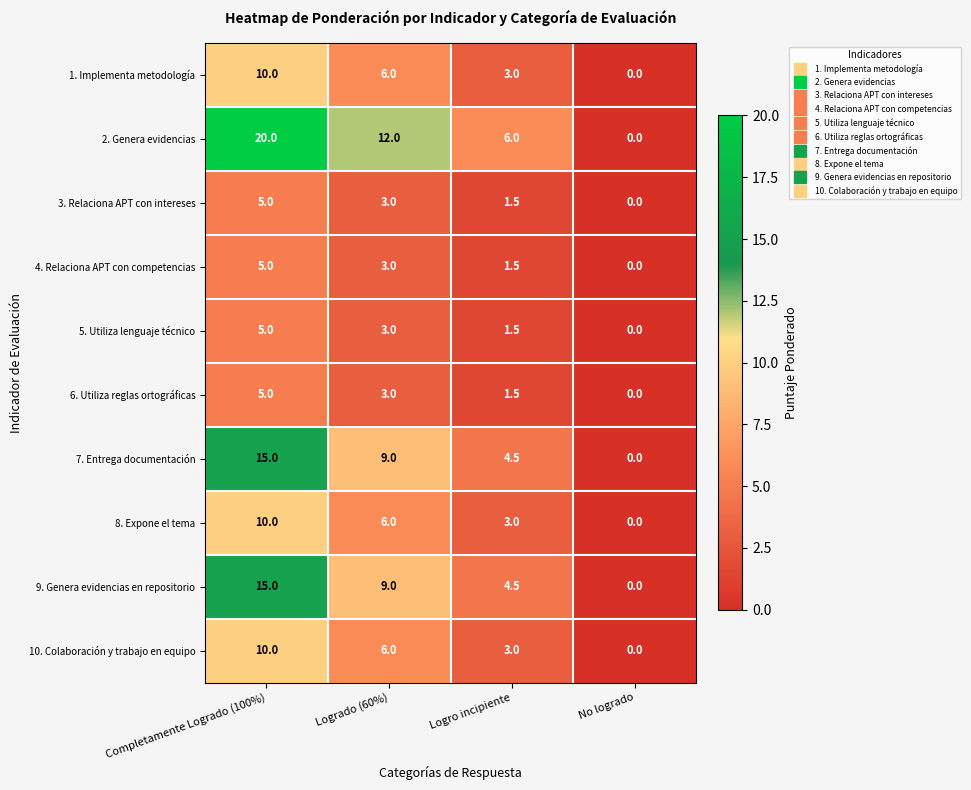

Which label corresponds to the largest value in the chart?

Completamente Logrado (100%)